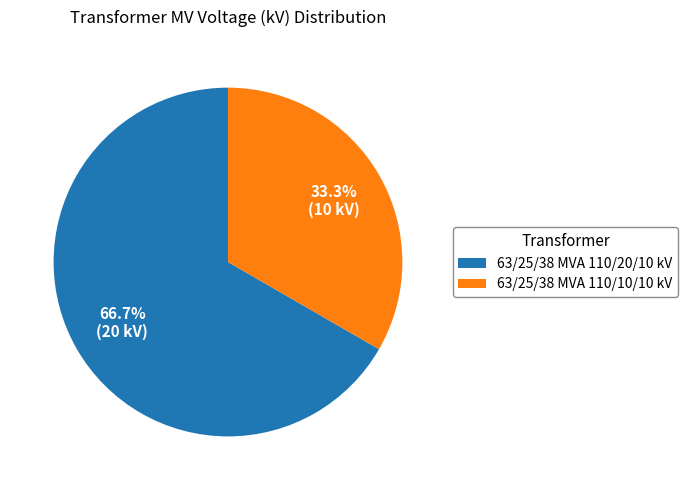

To the nearest percent, what portion does 63/25/38 MVA 110/20/10 kV represent?

67%